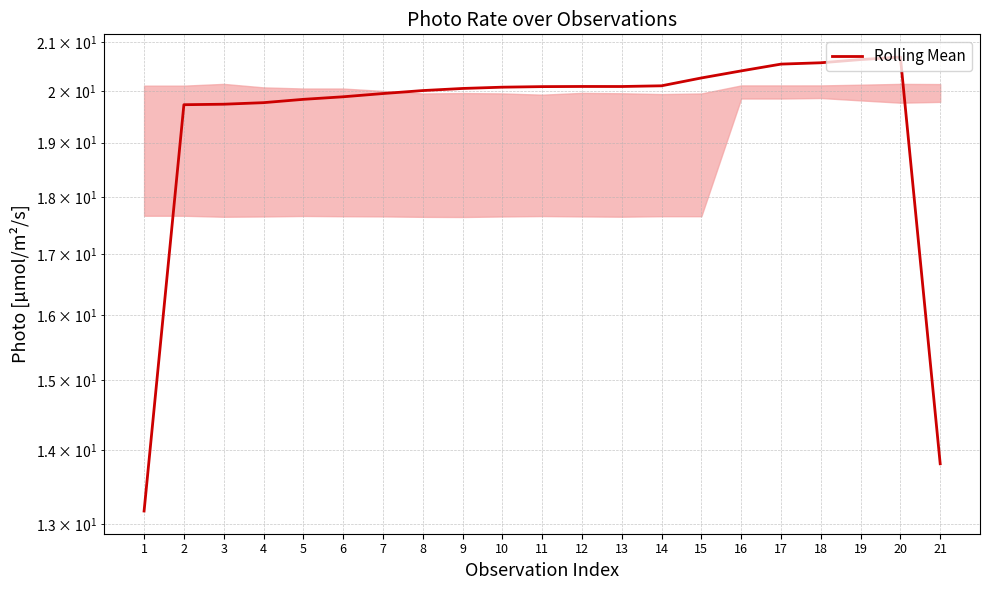

How many categories are shown in the chart?

21